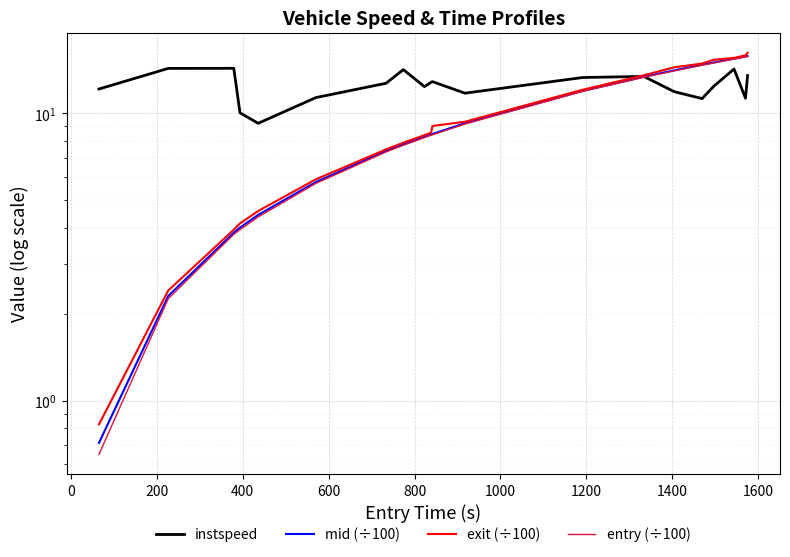

True or false: entry (÷100) and instspeed cross at least once.

True